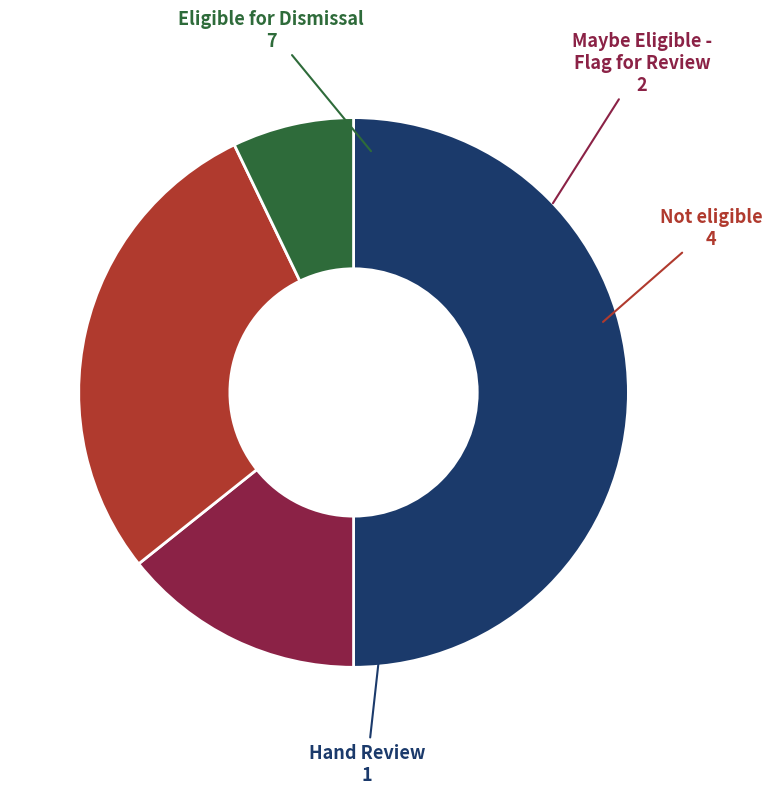

Which slice is the smallest?

Hand Review